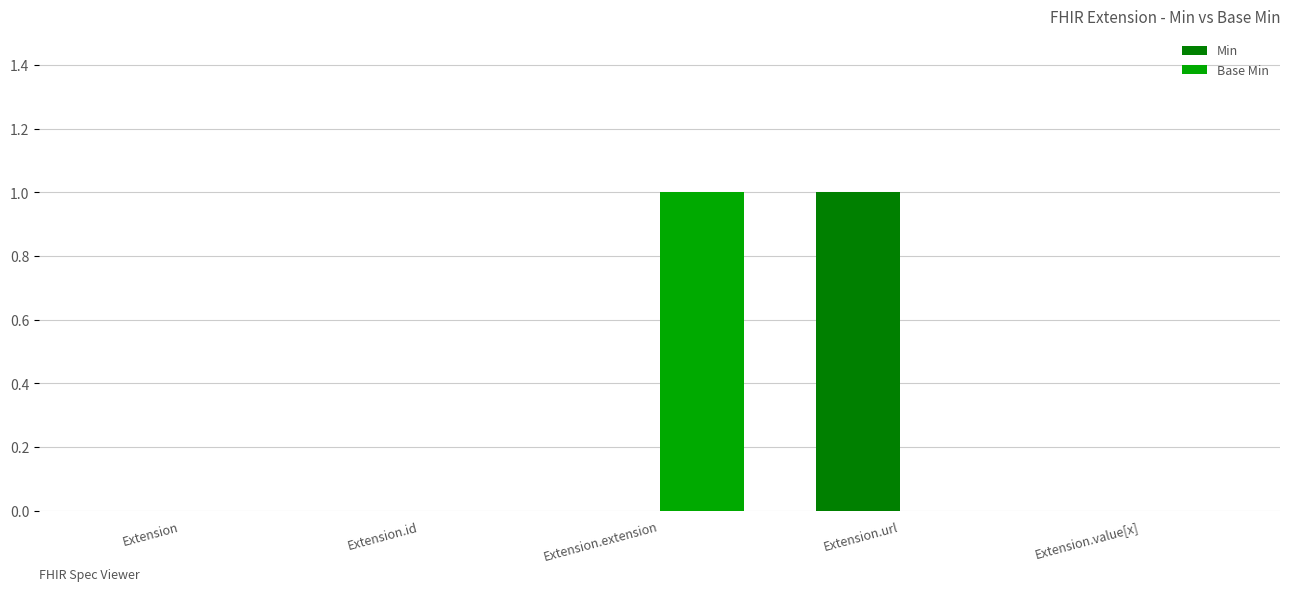

Between Extension.url and Extension.value[x], which series saw the biggest shift?

Min